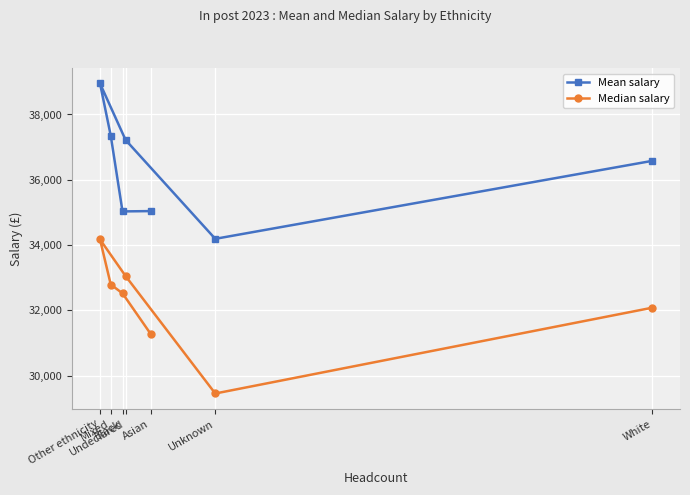

Which series changed the most between Asian and Mixed?

Mean salary